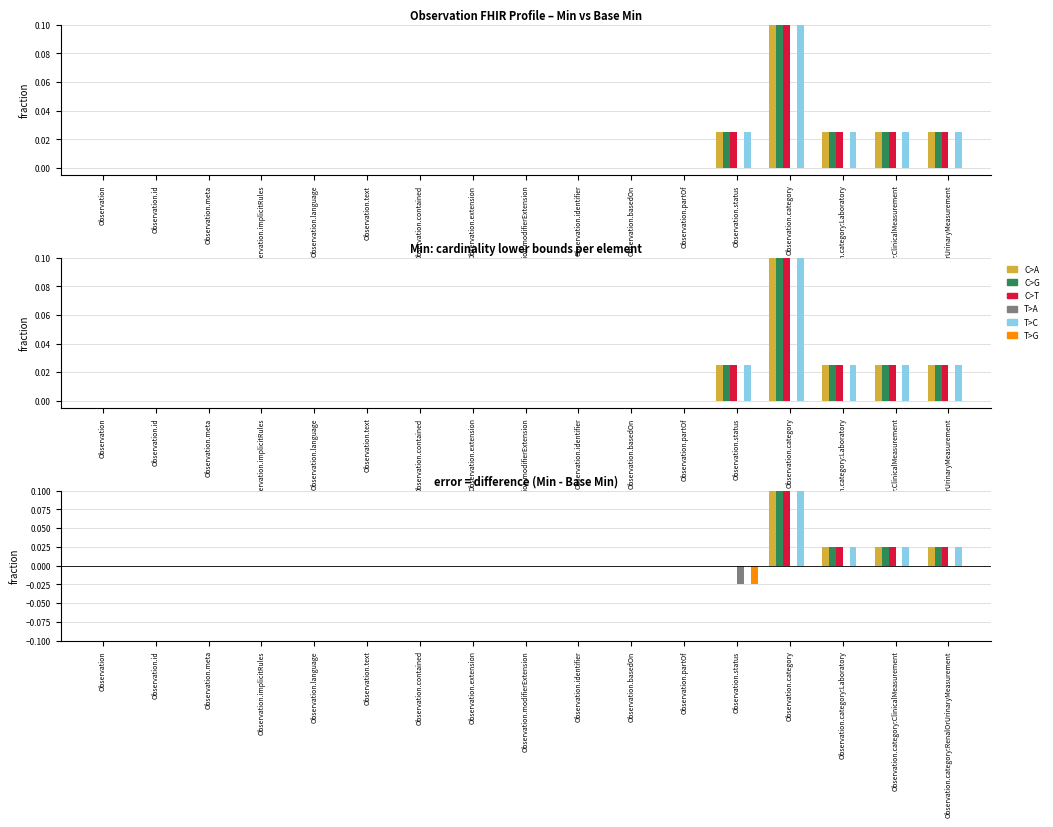

Count the T>C values in the range 0 to 1.

17